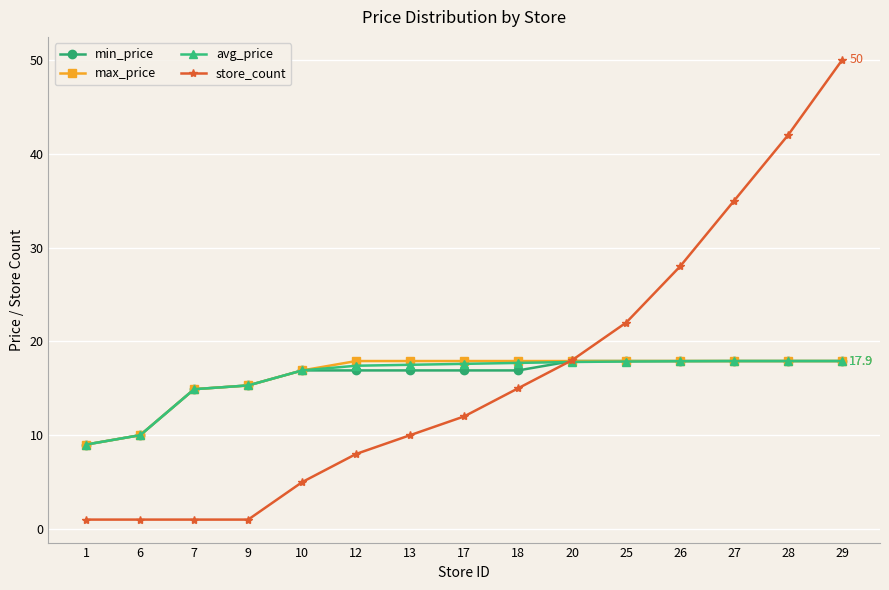

Which label corresponds to the largest value in the chart?

29